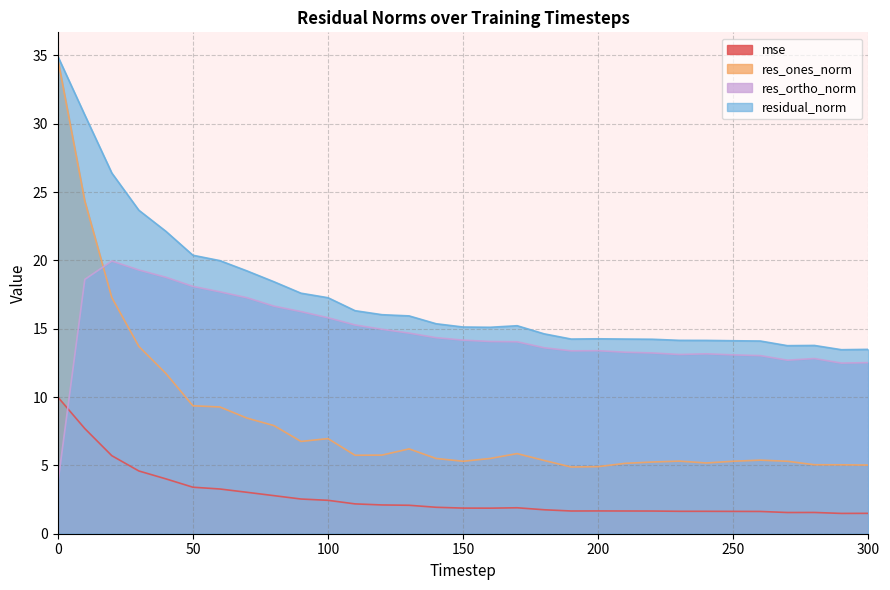

What is the value of the res_ortho_norm point at the 5th from the left?

18.8